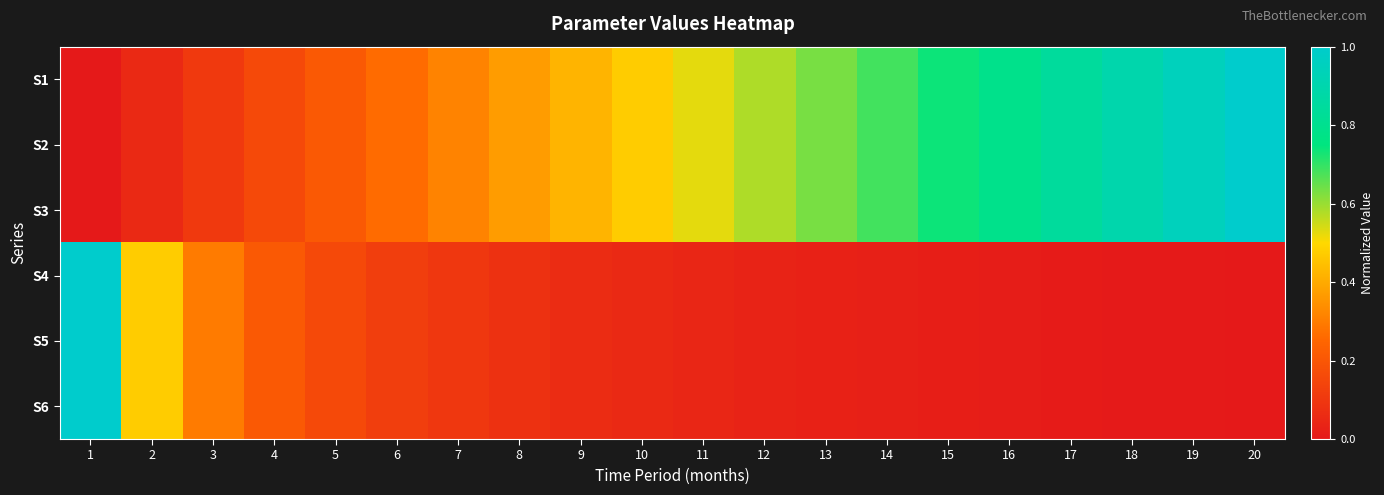

At which category is the sum across all series the highest?

1